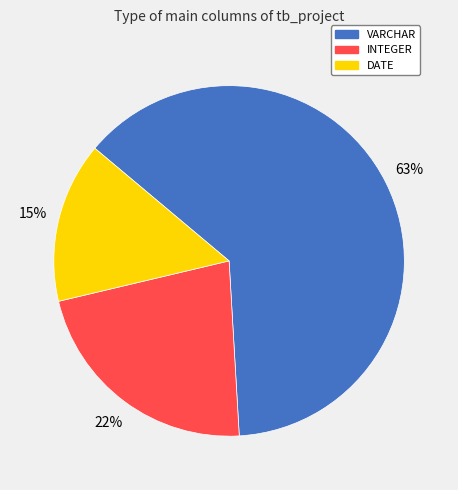

Which slice represents more than half of the pie?

VARCHAR